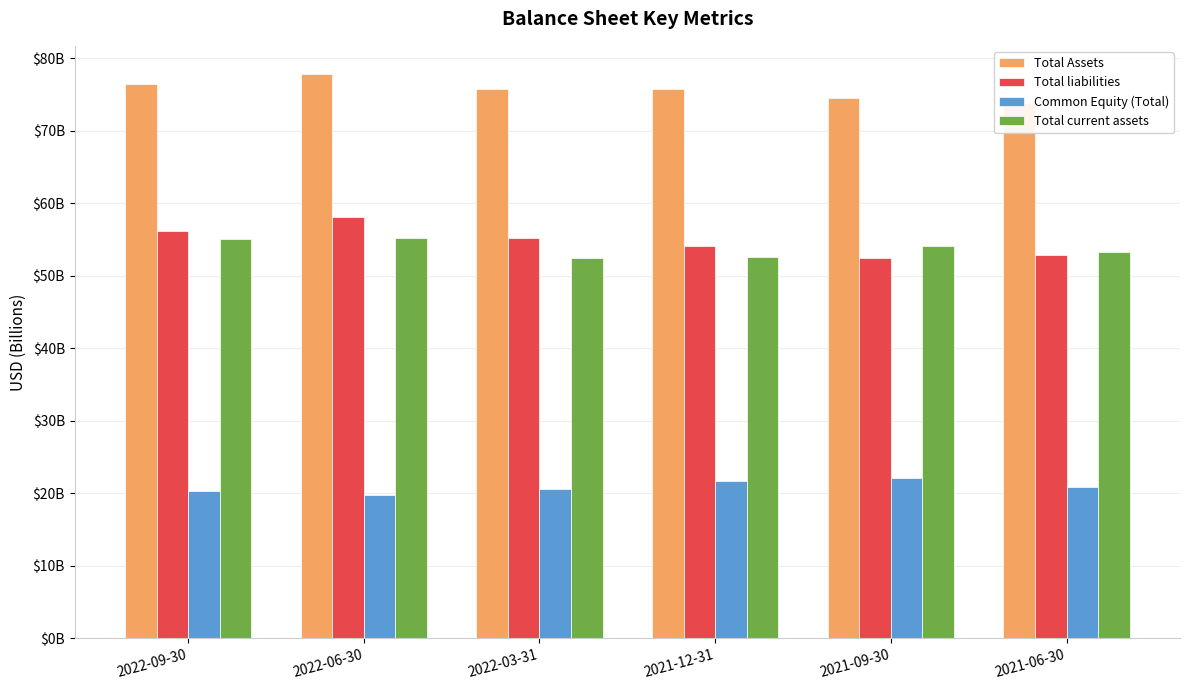

True or false: Total Assets has a value of 127.2 at 2022-06-30.

False